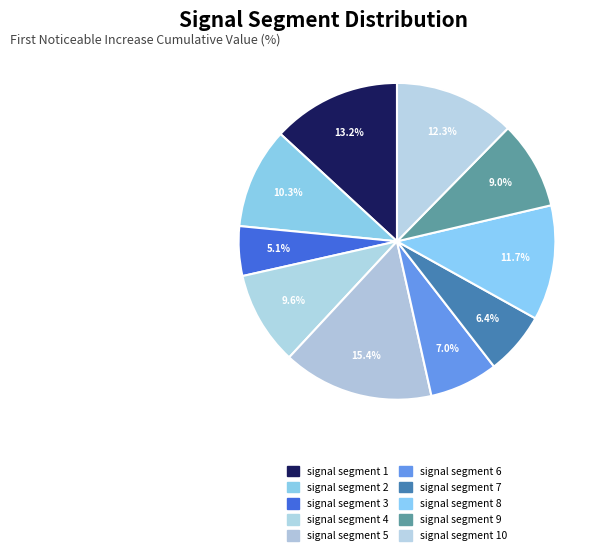

Which slice is the smallest?

signal segment 3